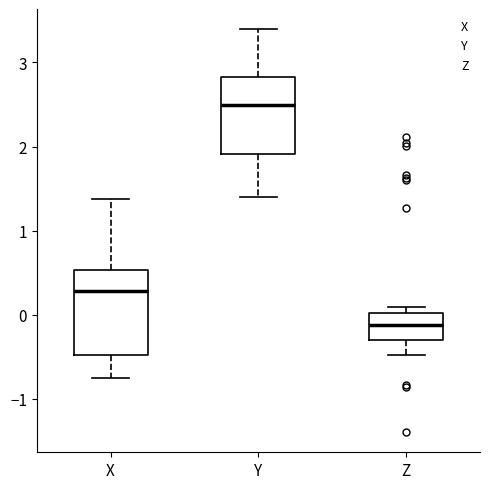

Reading left to right, transcribe this box plot: for each box, give where its median line is, the range the box spans, and where its two whiskers end, as read against the y-axis. The values are not printed on the chart, so give them approximately, as read against the axis.

X: median 0.3, box -0.5 to 0.5, whiskers -0.8 to 1.4
Y: median 2.5, box 1.9 to 2.8, whiskers 1.4 to 3.4
Z: median -0.1, box -0.3 to 0.0, whiskers -0.5 to 0.1